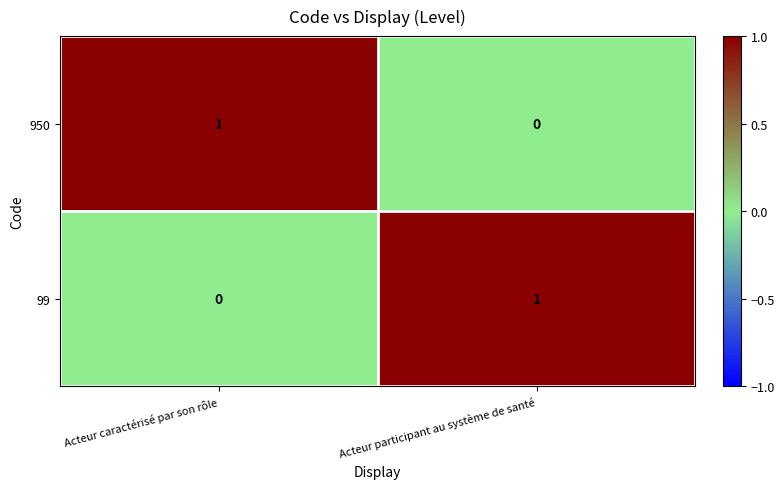

What is the spread (max minus min) of values at Acteur participant au système de santé?

1